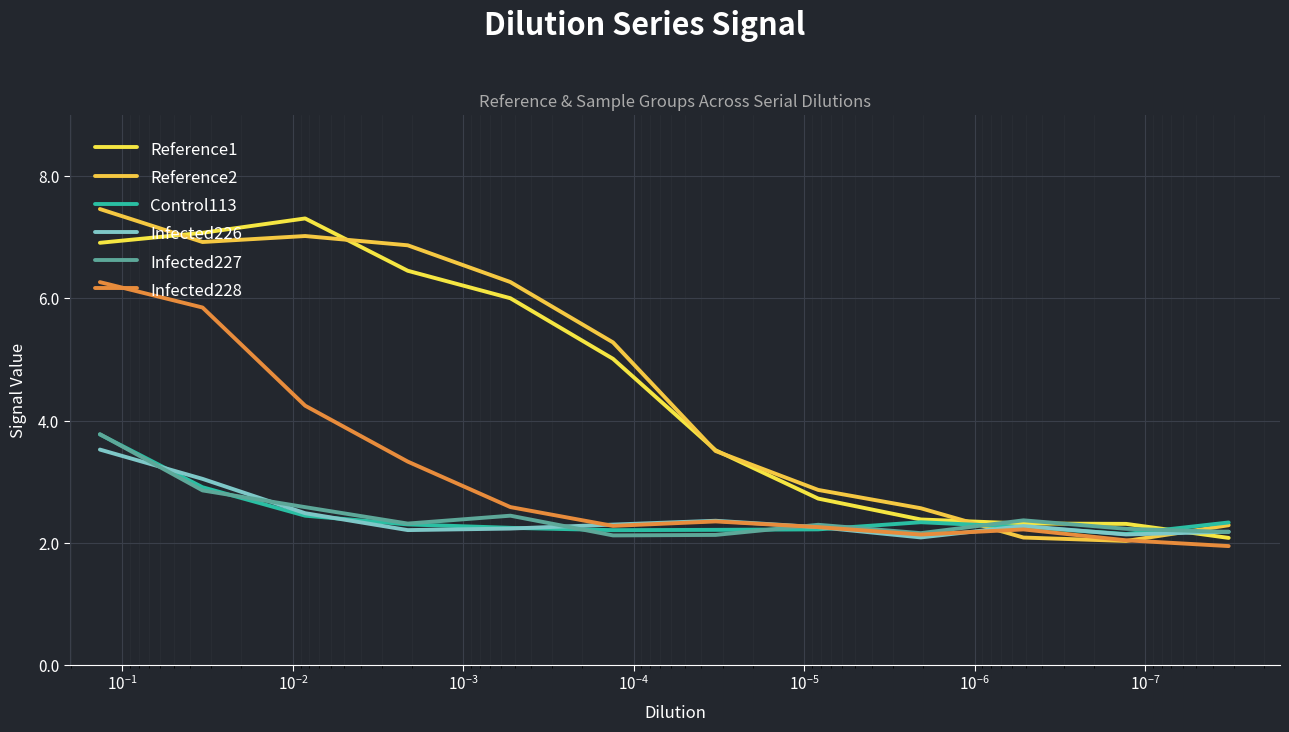

In Control113, how many points are lower than both neighbors (excluding endpoints)?

2